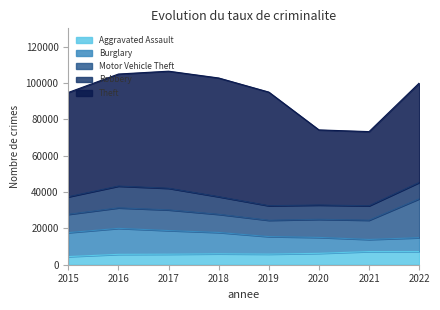

Rank the series at 2018 from highest to lowest value.

Theft, Burglary, Motor Vehicle Theft, Robbery, Aggravated Assault